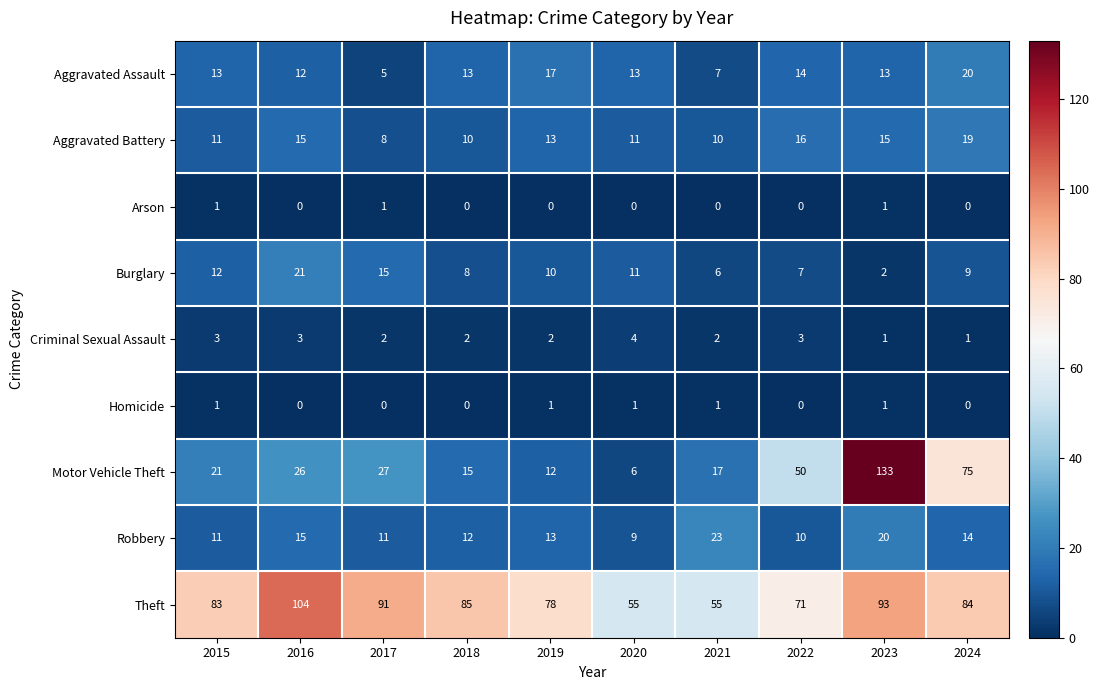

Which series has the largest range (max minus min)?

Motor Vehicle Theft